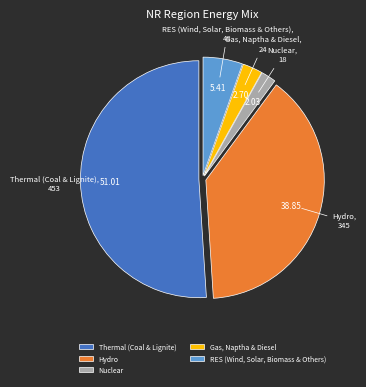

True or false: Gas, Naptha & Diesel accounts for 8% of the total.

False